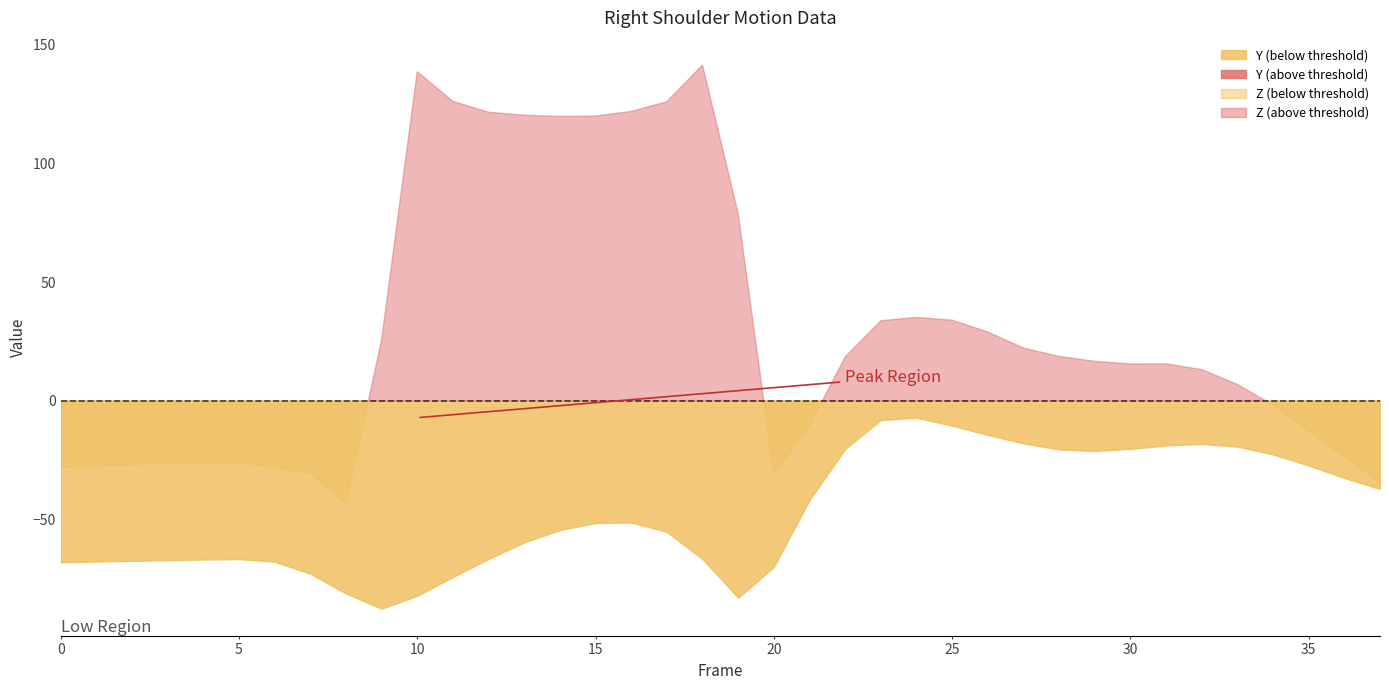

In X, how many points are higher than both neighbors (excluding endpoints)?

5